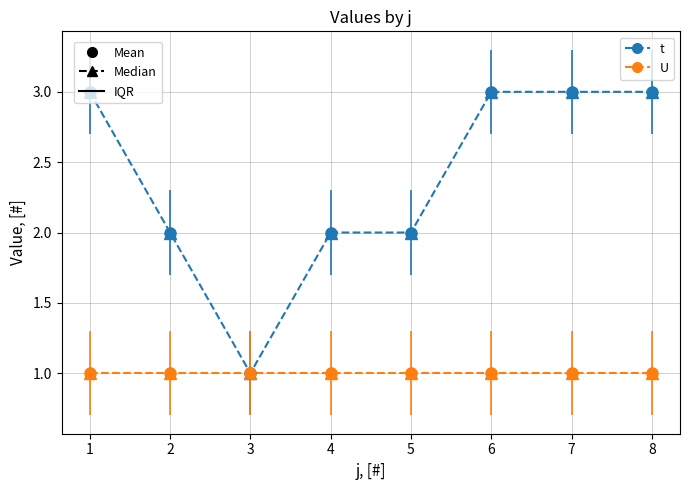

Reading left to right, extract all data points from this chart.

t: 3	2	1	2	2	3	3	3
U: 1	1	1	1	1	1	1	1